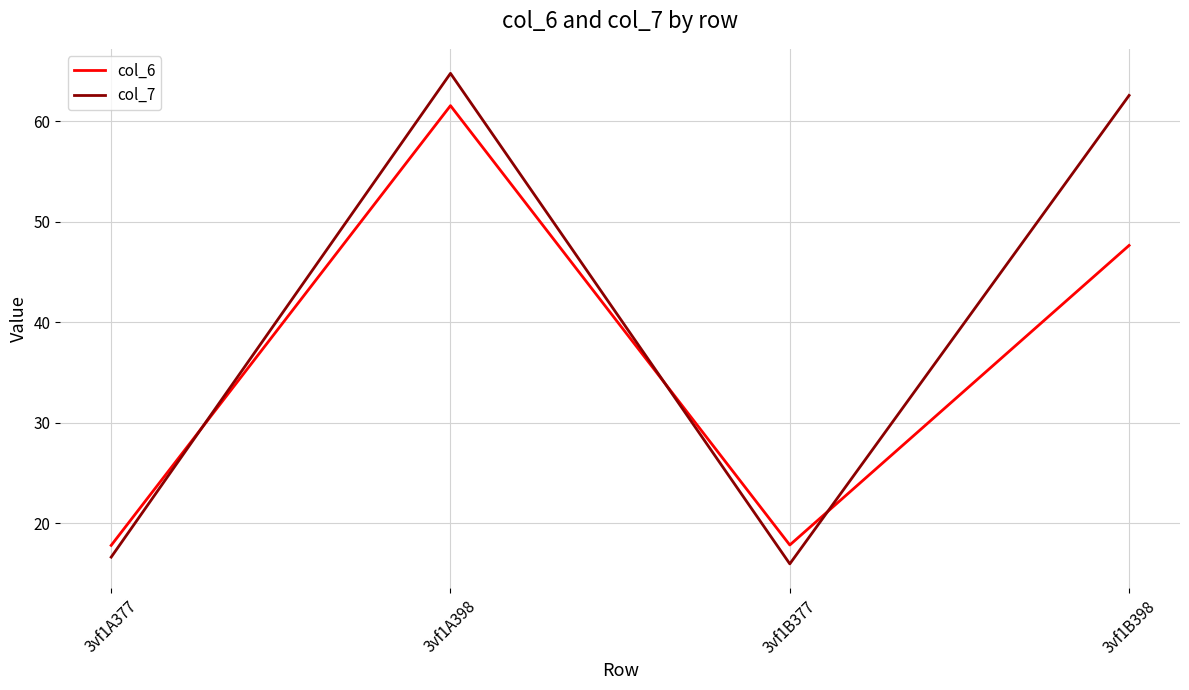

What is the minimum value shown in the chart?

16.0